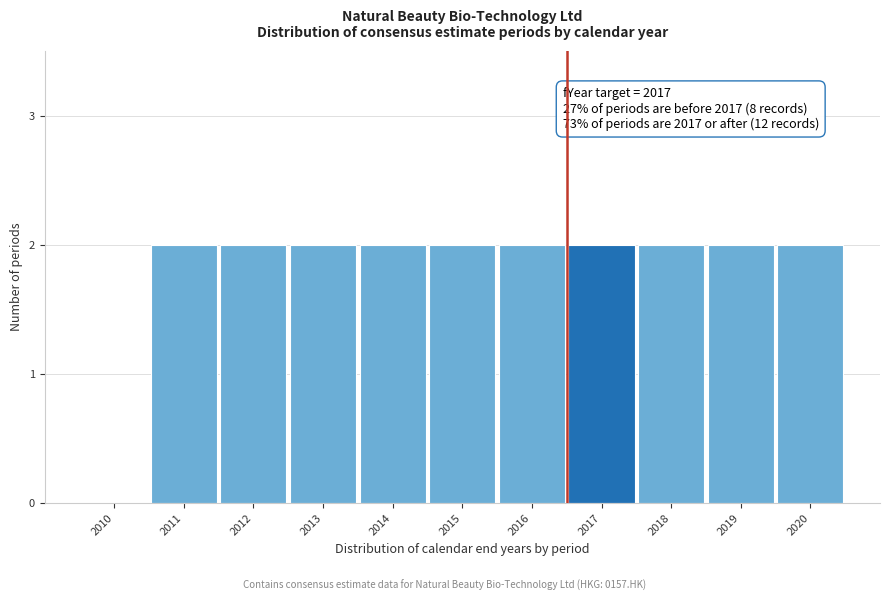

Reading right to left, what are all the values shown in this chart?

2020=2	2019=2	2018=2	2017=2	2016=2	2015=2	2014=2	2013=2	2012=2	2011=2	2010=0